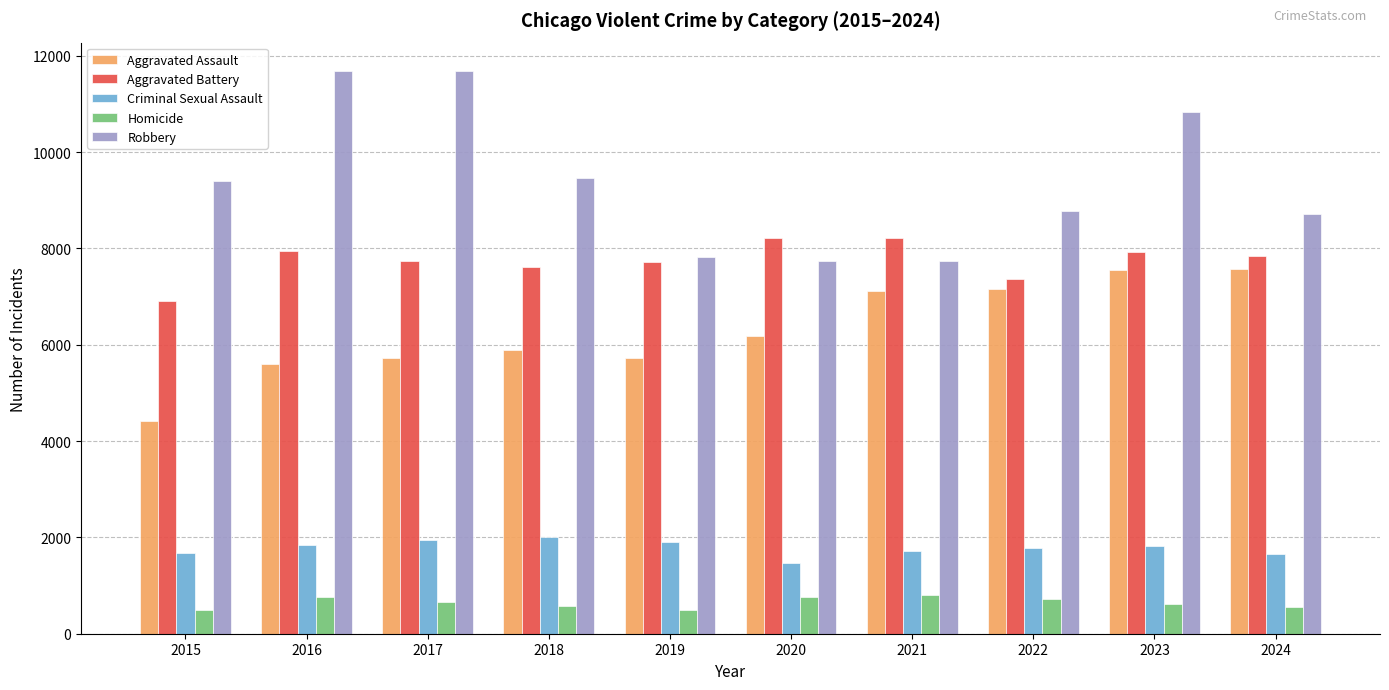

What is the difference between the maximum and minimum values in the Aggravated Assault series?

3163